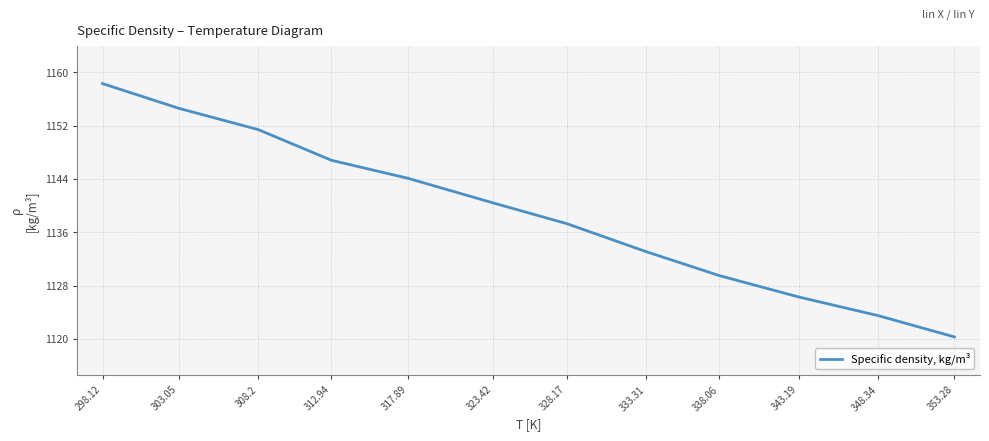

What position from the left is 333.31?

8